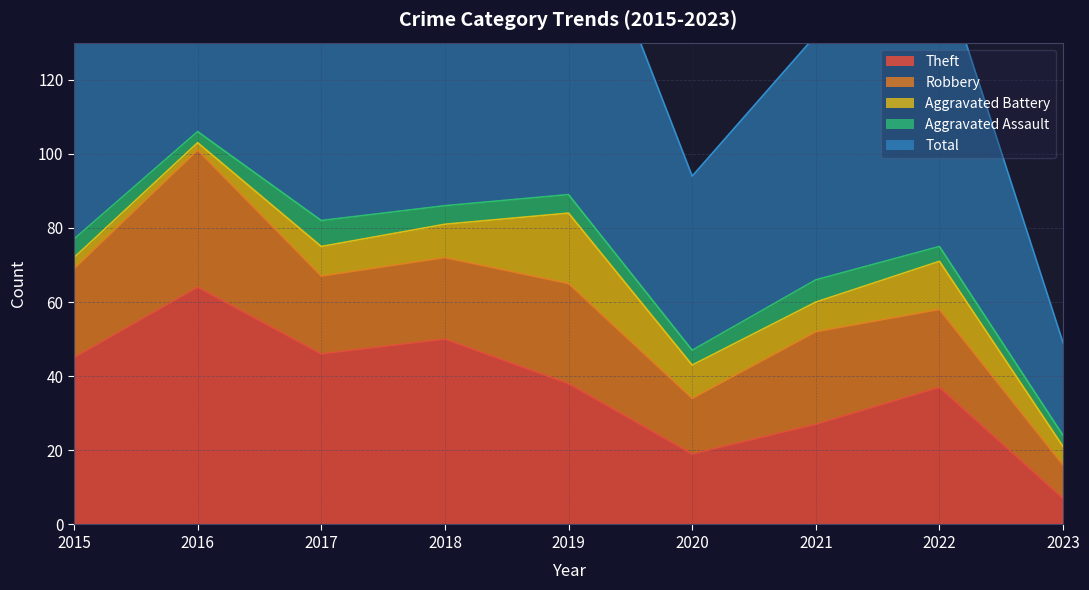

What is the difference between the highest and lowest values at 2023?

22